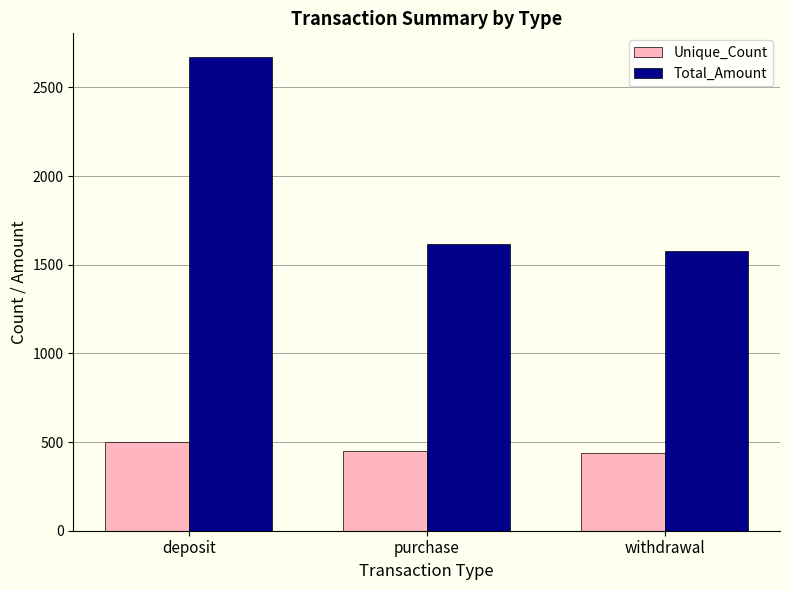

List the series in order of their overall mean, highest first.

Total_Amount, Unique_Count